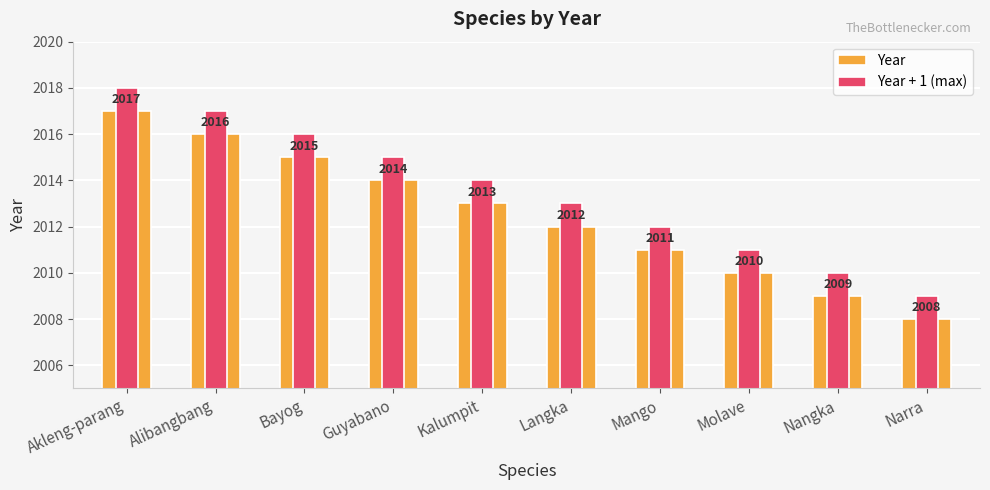

At which category is the sum across all series the highest?

Akleng-parang